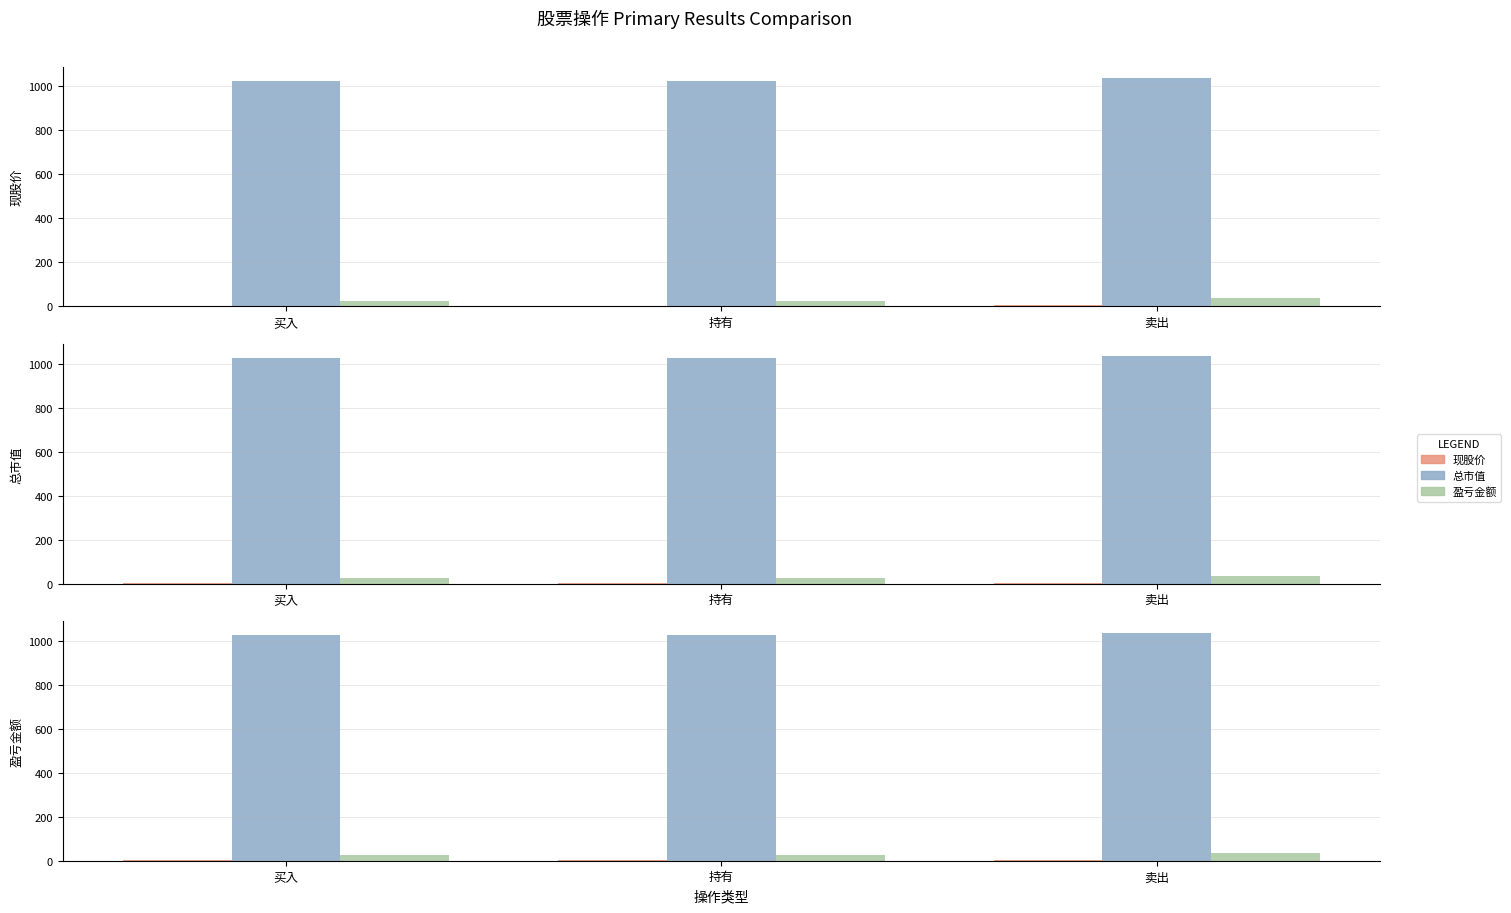

True or false: 现股价 has a value of 2.6 at 卖出.

False